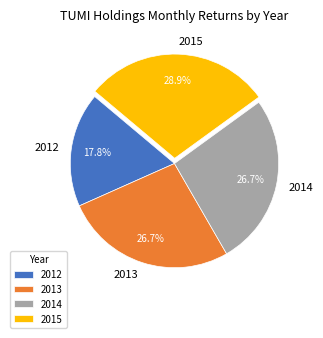

The 2012 slice represents 18% of the pie. True or false?

True